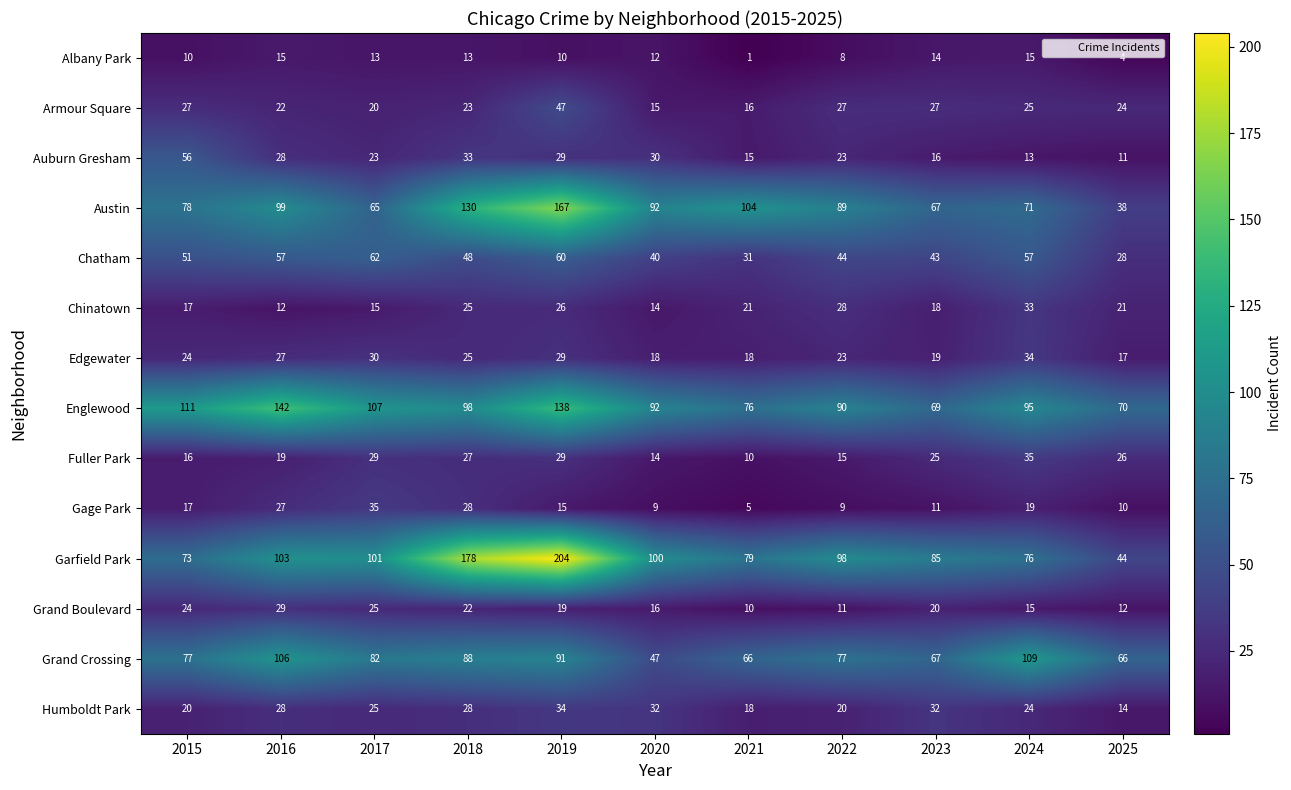

What is the average value of the Garfield Park series?

104